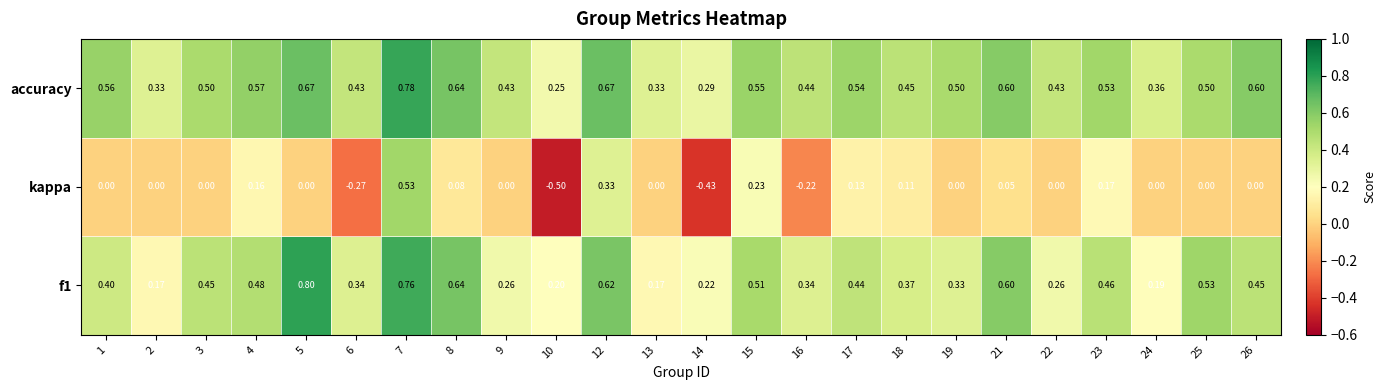

Between 16 and 23, which series saw the biggest shift?

kappa